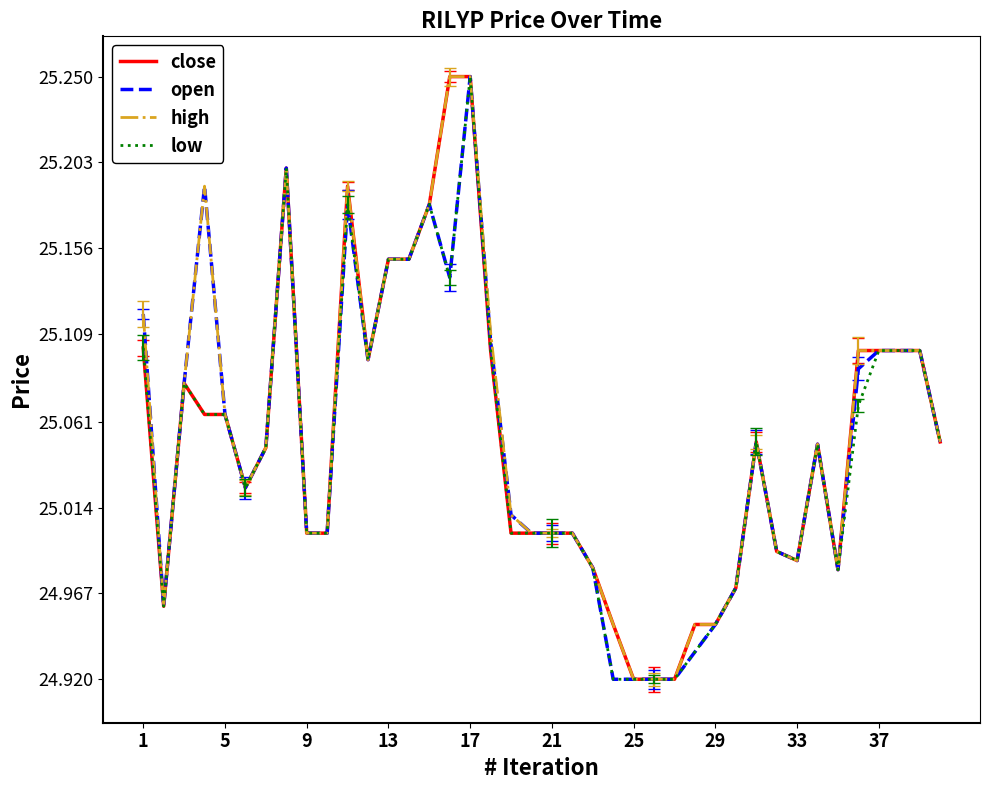

Which category has the highest value in the low series?

17